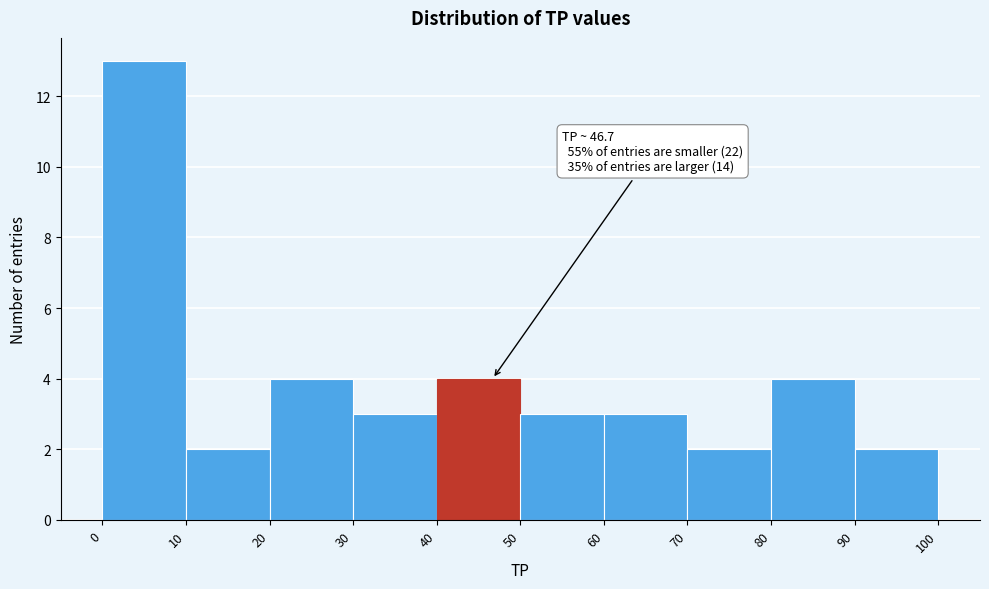

Over which range of the x-axis is the bar tallest?

0 to 10